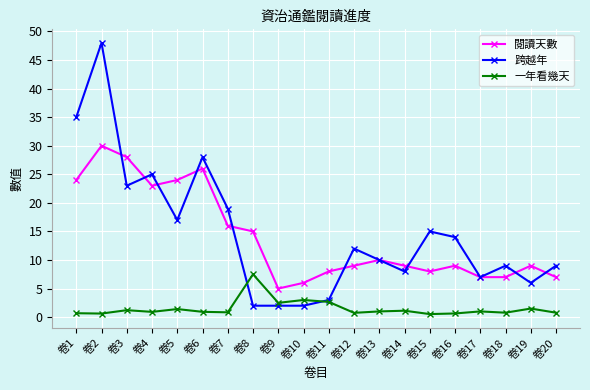

True or false: 一年看幾天 and 閱讀天數 cross at least once.

False